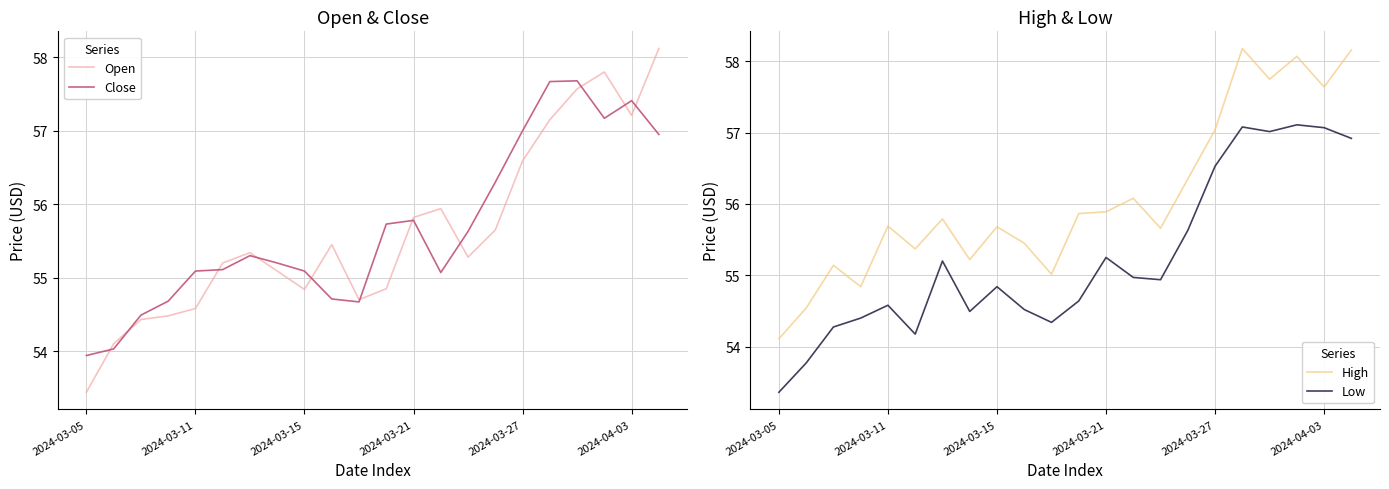

How many interior local valleys does the Low series have?

5